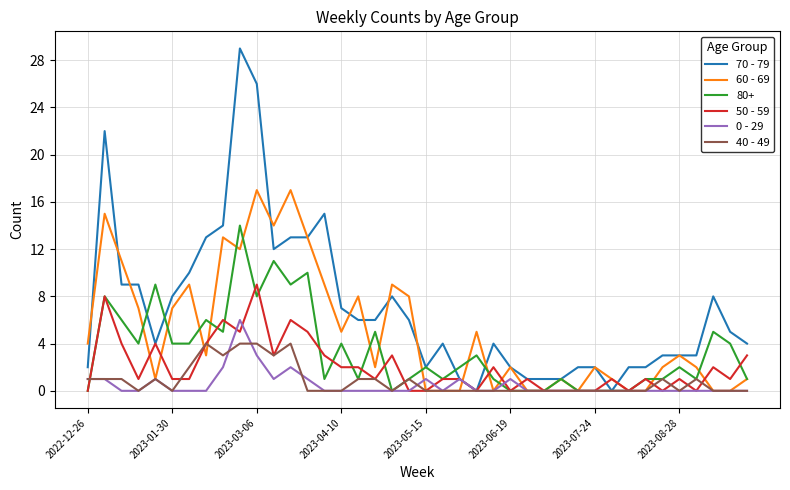

Which series has the largest total across all categories?

70 - 79